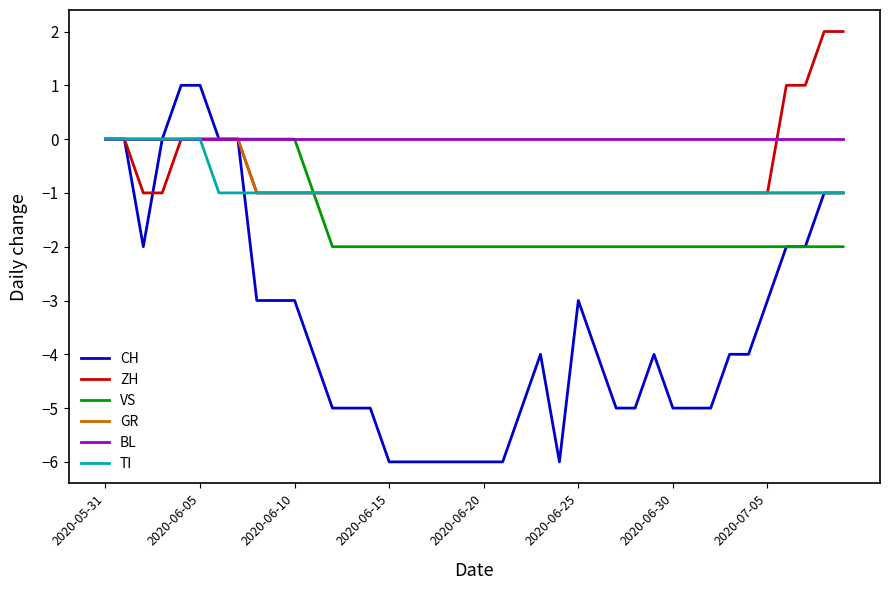

How many lines are shown in the chart?

6